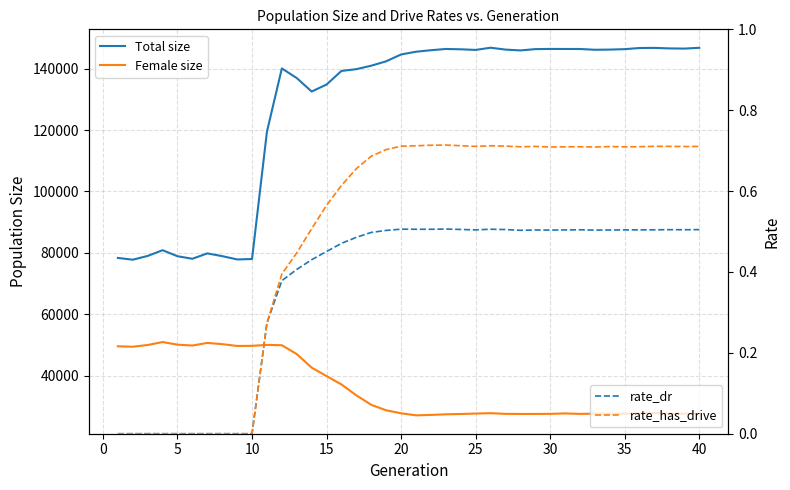

What is the label of the 3rd point from the left?

5